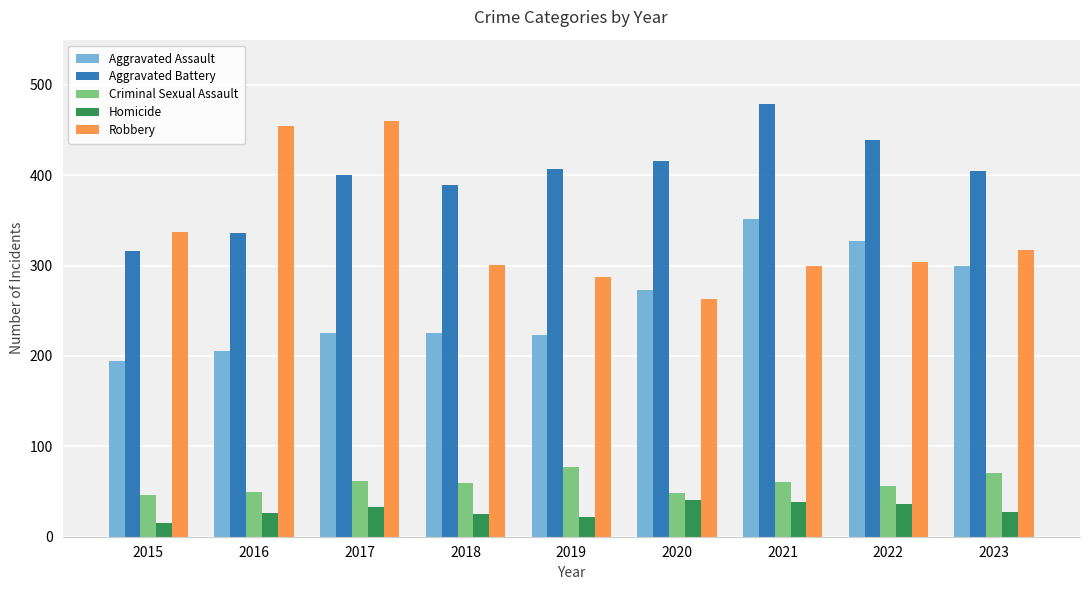

List the series in order of their peak value, highest first.

Aggravated Battery, Robbery, Aggravated Assault, Criminal Sexual Assault, Homicide